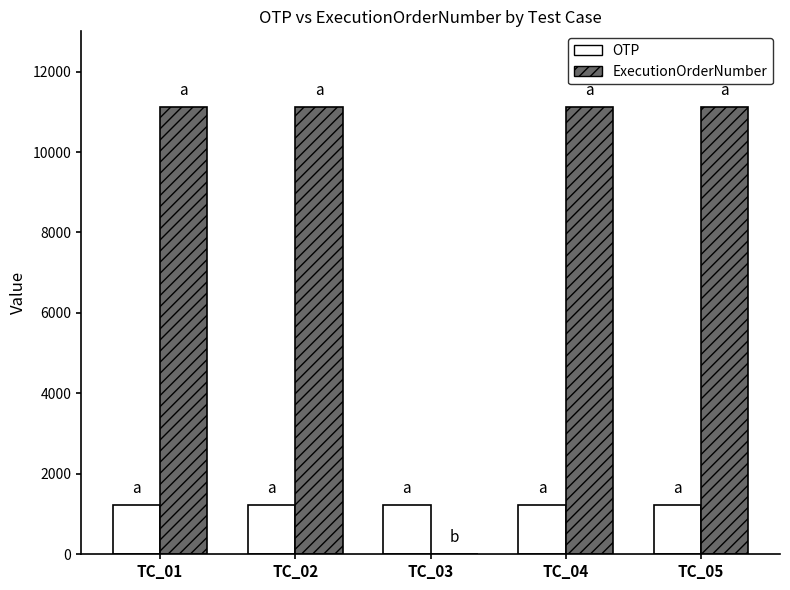

What is the greatest value displayed?

11111